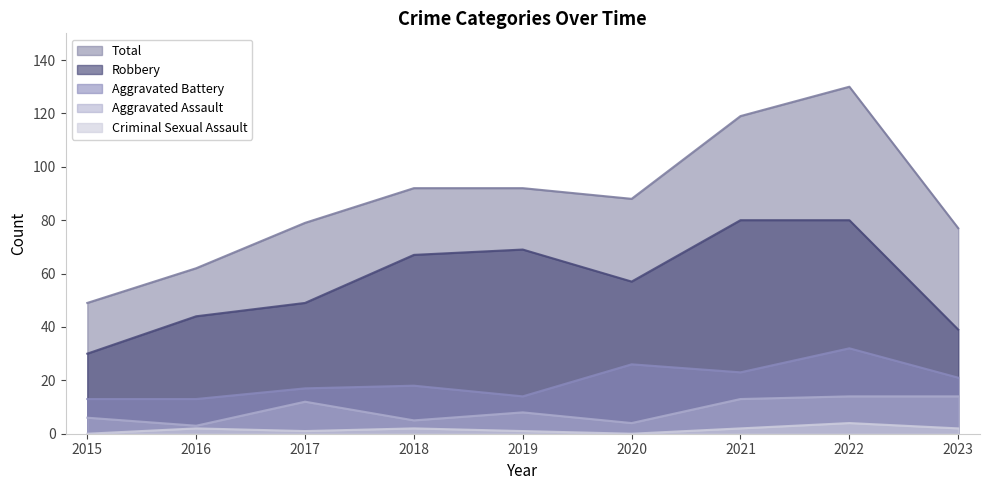

How many lines are shown in the chart?

5